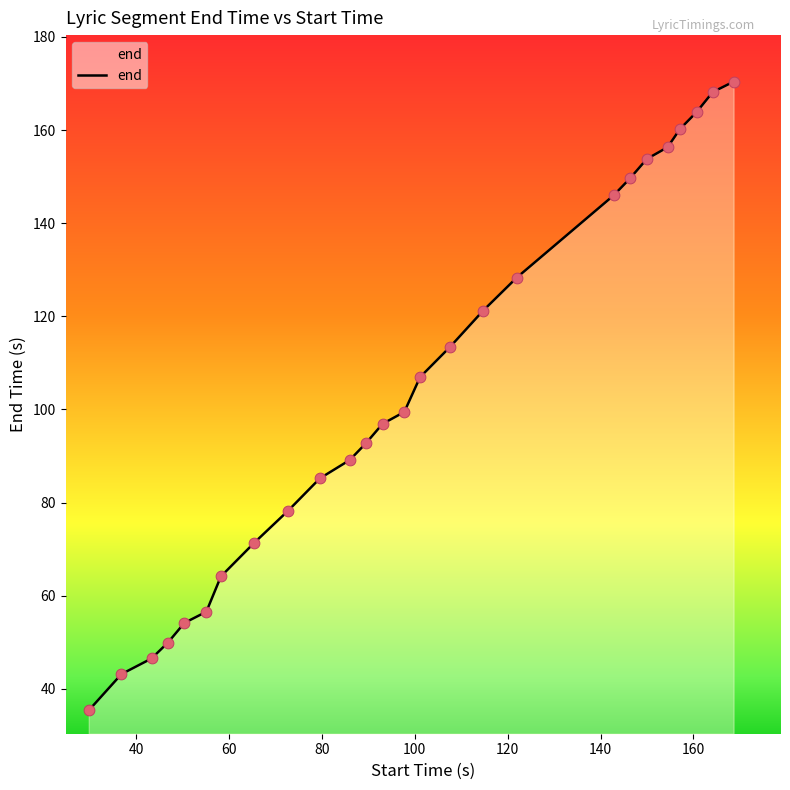

What is the smallest value displayed?

35.4